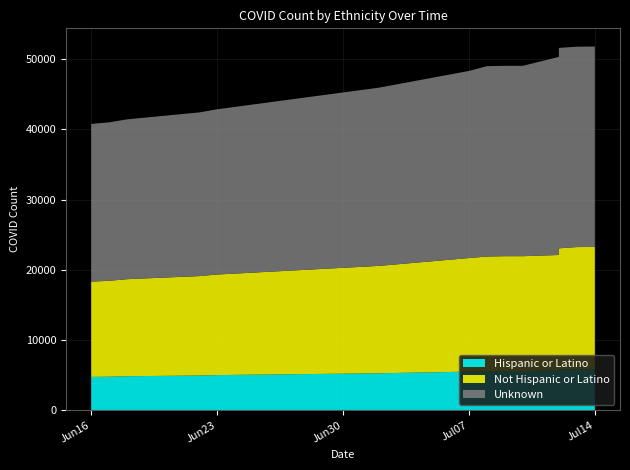

Reading left to right, extract all data points from this chart.

Hispanic or Latino: 2020-06-16=4740	2020-06-17=4769	2020-06-18=4840	2020-06-22=4940	2020-06-23=5001	2020-07-02=5259	2020-07-07=5494	2020-07-08=5519	2020-07-09=5566	2020-07-10=5566	2020-07-12=5737	2020-07-12=5805	2020-07-13=5805	2020-07-14=5827
Not Hispanic or Latino: 2020-06-16=13575	2020-06-17=13668	2020-06-18=13825	2020-06-22=14164	2020-06-23=14324	2020-07-02=15300	2020-07-07=16179	2020-07-08=16375	2020-07-09=16375	2020-07-10=16375	2020-07-12=16375	2020-07-12=17255	2020-07-13=17435	2020-07-14=17435
Unknown: 2020-06-16=22471	2020-06-17=22576	2020-06-18=22773	2020-06-22=23319	2020-06-23=23546	2020-07-02=25393	2020-07-07=26658	2020-07-08=27122	2020-07-09=27122	2020-07-10=27122	2020-07-12=28226	2020-07-12=28552	2020-07-13=28552	2020-07-14=28552